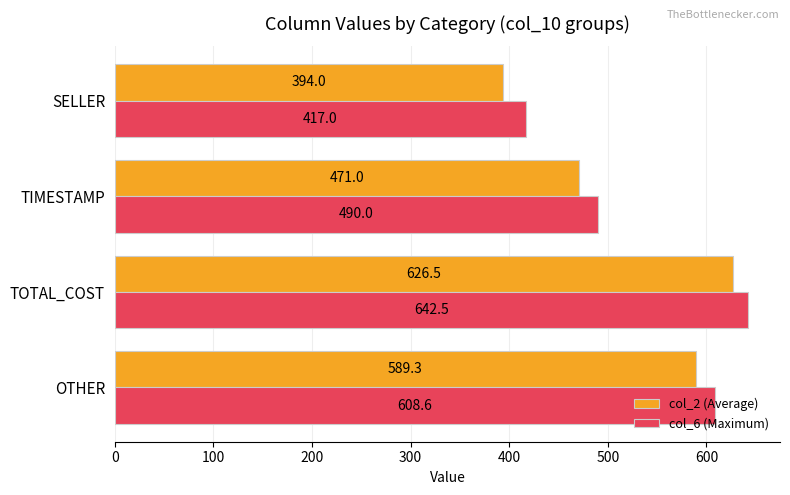

The col_2 (Average) series shows 394.0 at SELLER. True or false?

True